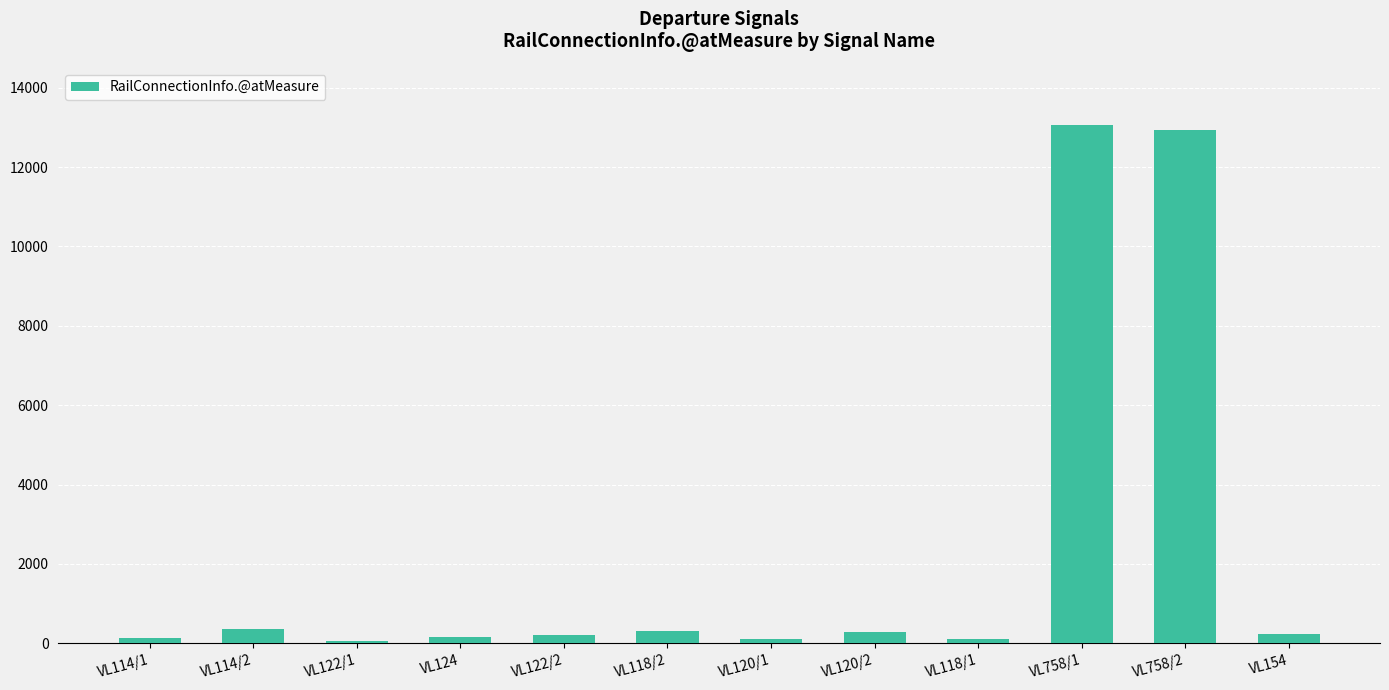

What is the difference between the maximum and minimum values?

13000.3